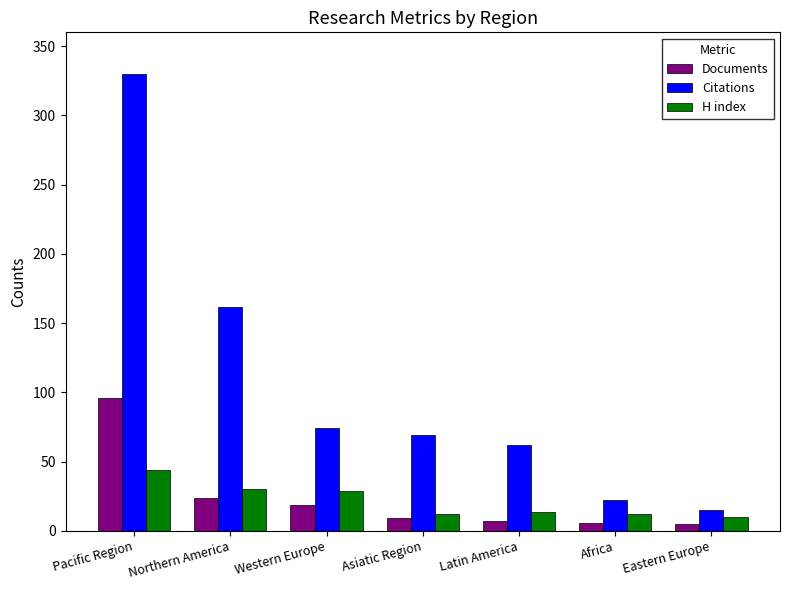

How many values in the H index series are below 14?

3